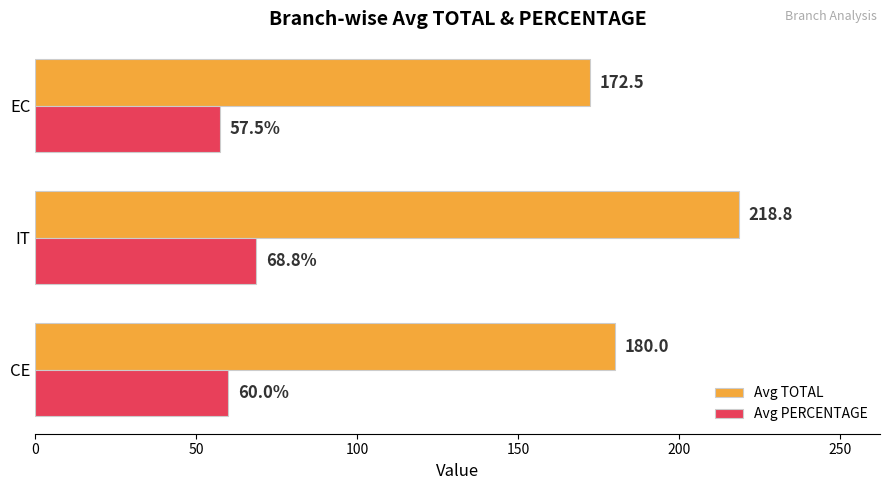

List the labels in order of Avg PERCENTAGE value, smallest first.

EC, CE, IT